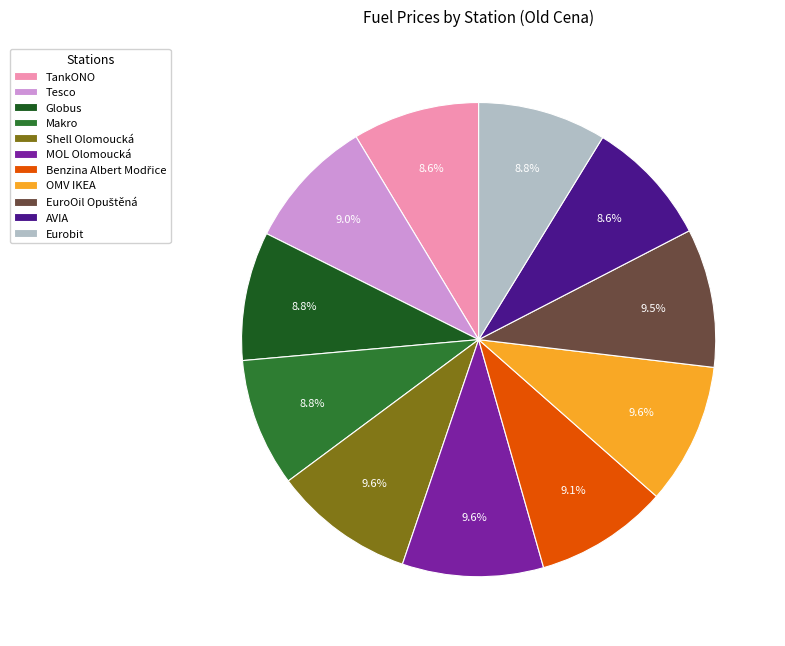

Is there a majority slice in this chart?

No